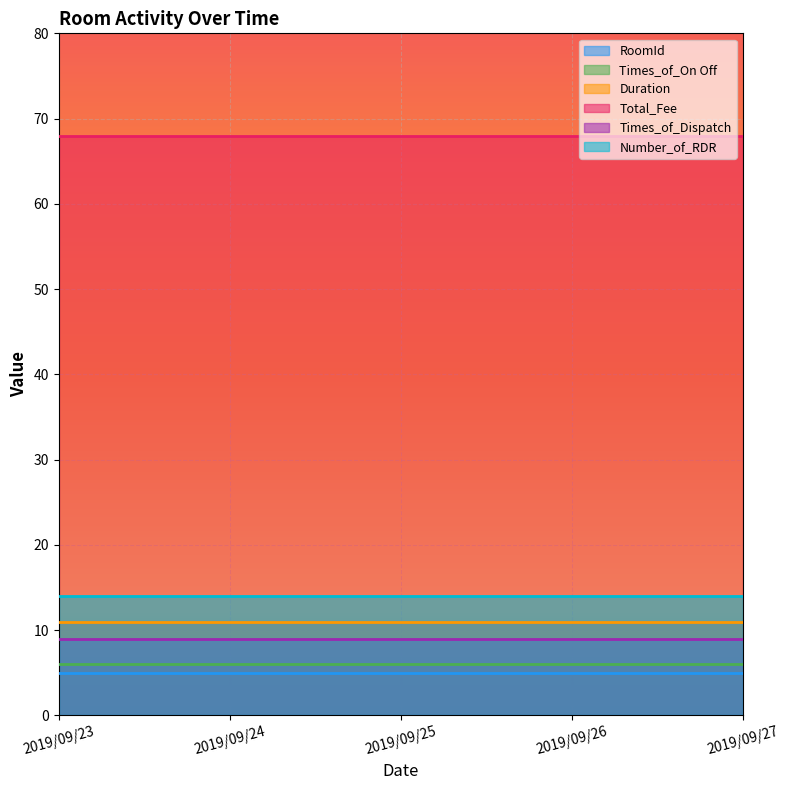

Is it true that Duration equals 5 at 2019/09/27?

False